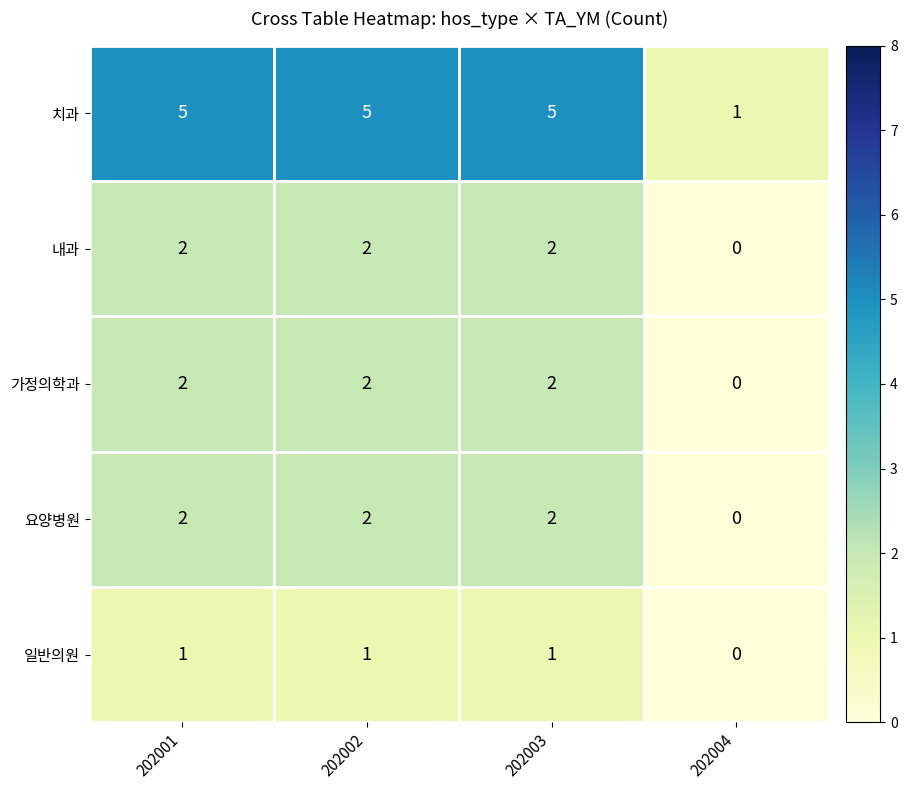

What is the difference between the highest and lowest values at 202001?

4